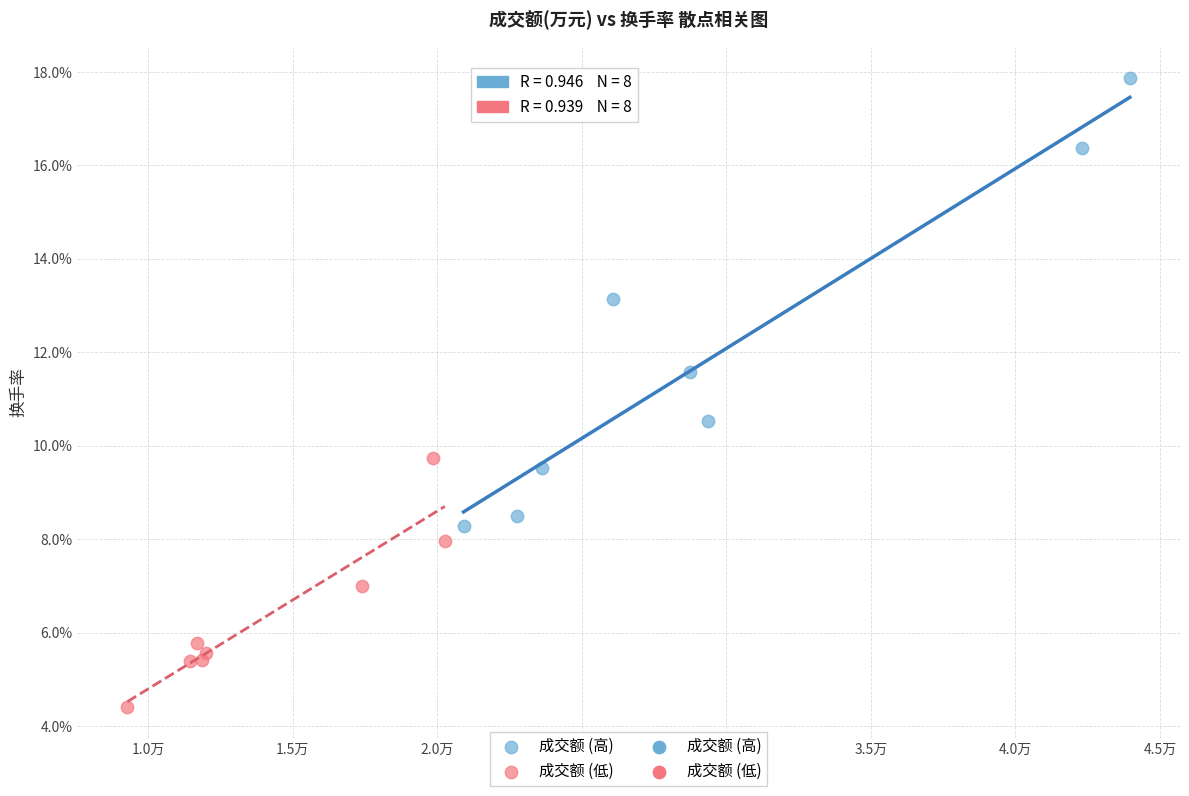

Which series reaches the maximum Y coordinate?

成交额 (高)